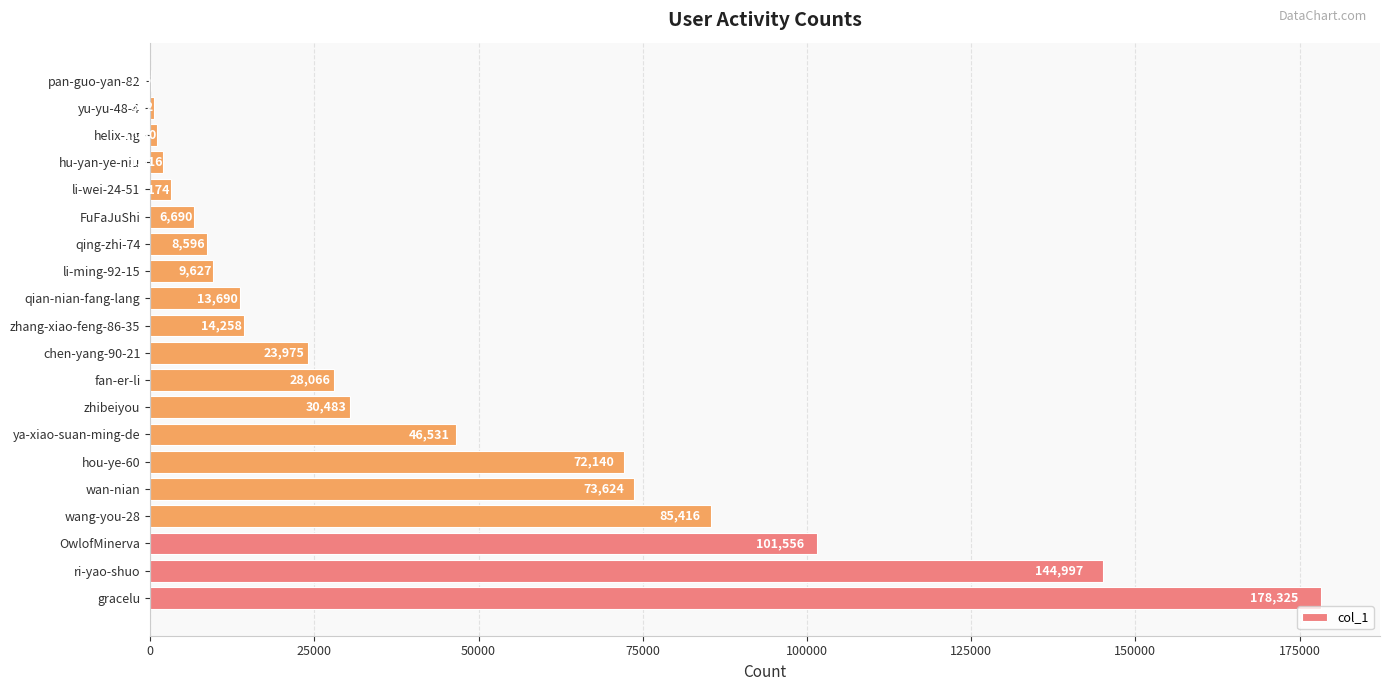

Which category has the highest value across all series?

gracelu